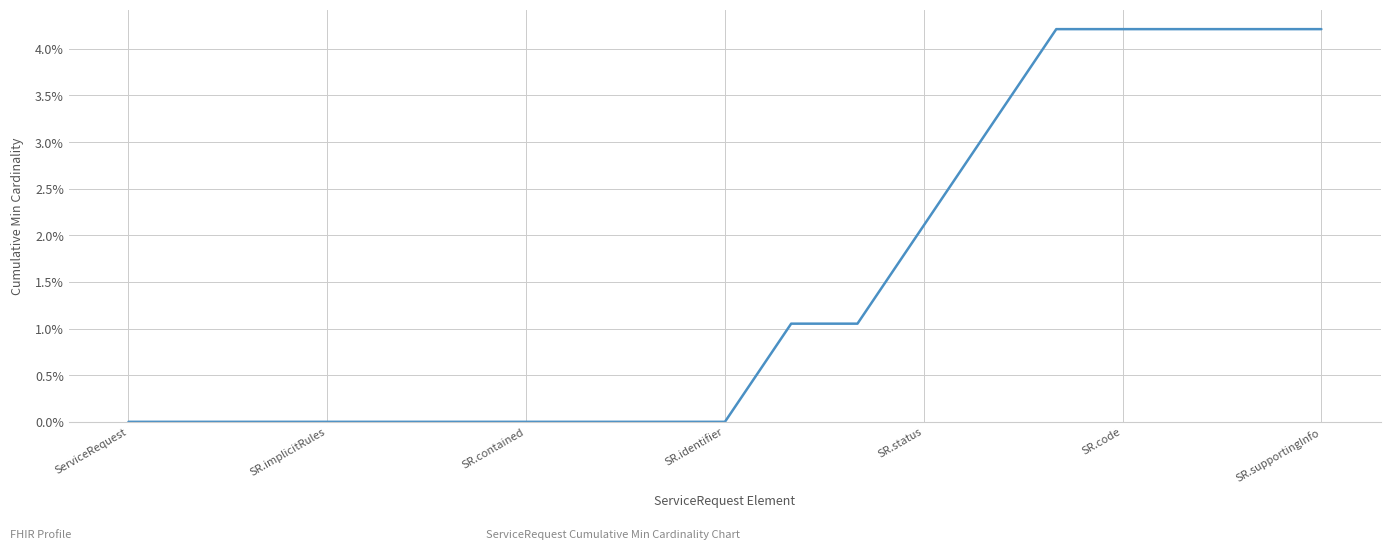

What is the maximum value shown in the chart?

4.2